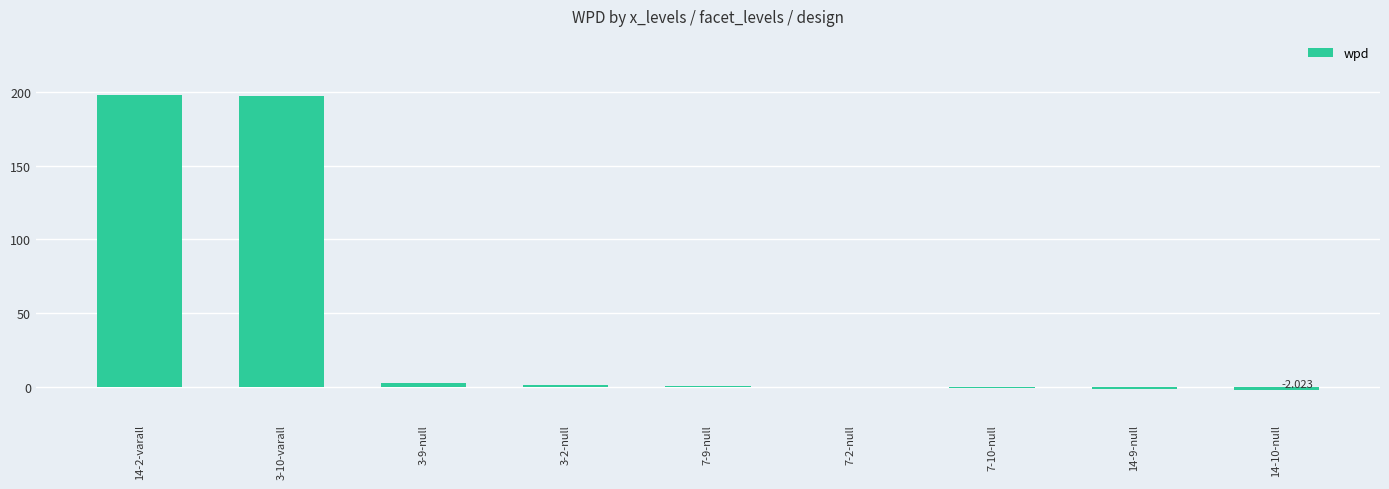

The chart shows a value of 2.2 at 3-9-null. True or false?

True